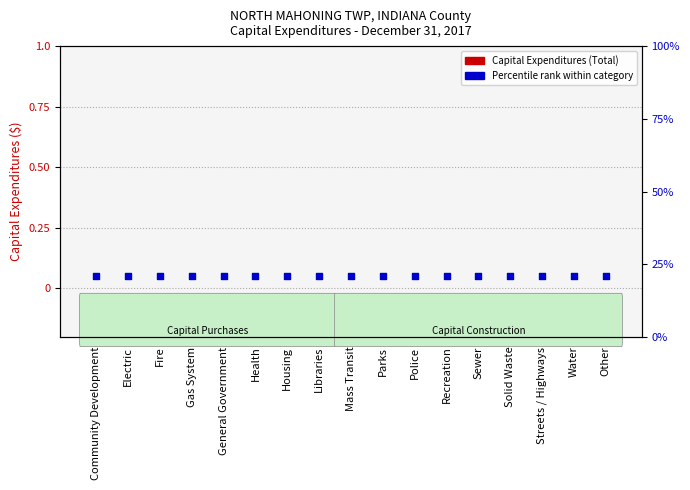

Which series has the largest total across all categories?

Percentile rank